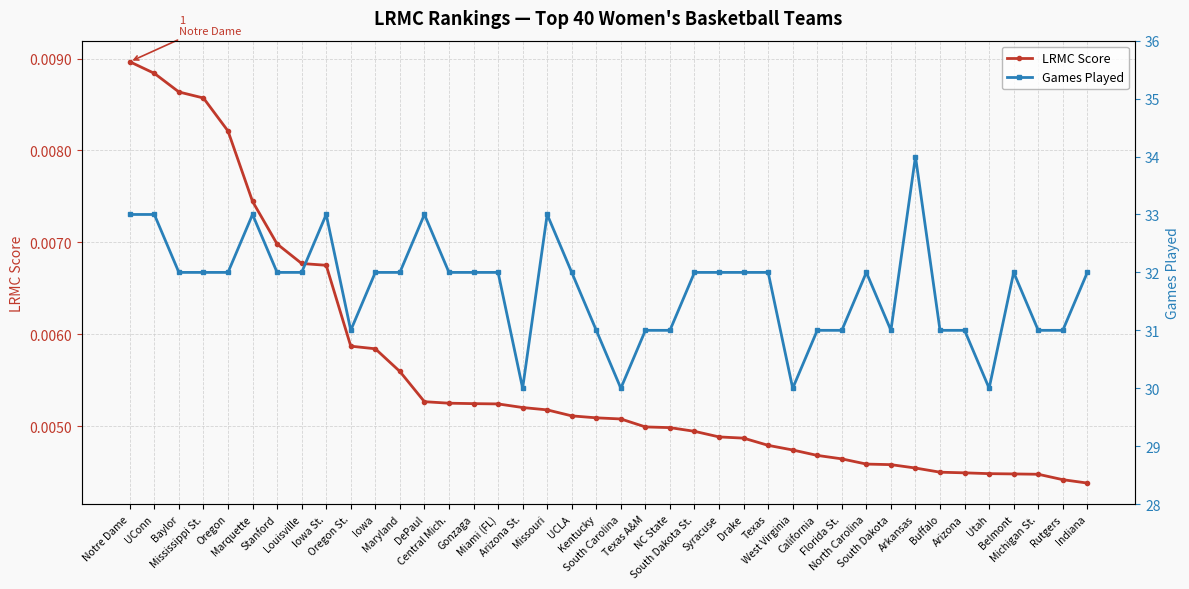

Rank the series at Missouri from highest to lowest value.

Games Played, LRMC Score